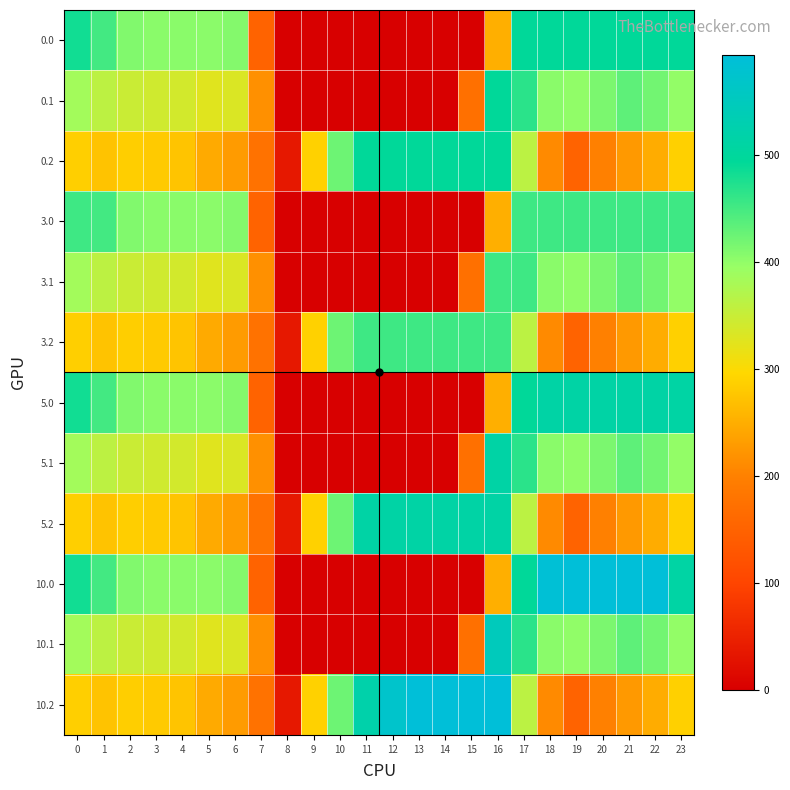

Reading left to right, transcribe all the data shown in this chart.

0.0: 0=482.0	1=449.5	2=410.3	3=404.4	4=404.9	5=403.8	6=408.0	7=150.1	8=0.0	9=0.0	10=0.0	11=0.0	12=0.0	13=0.0	14=0.0	15=0.0	16=250.9	17=494.8	18=495.0	19=495.0	20=495.0	21=495.0	22=495.0	23=495.0
0.1: 0=384.6	1=361.1	2=347.9	3=342.7	4=339.6	5=325.7	6=332.2	7=217.1	8=0.0	9=0.0	10=0.0	11=0.0	12=0.0	13=0.0	14=0.0	15=173.1	16=495.0	17=466.6	18=405.4	19=400.2	20=414.5	21=432.4	22=419.9	23=399.4
0.2: 0=287.1	1=272.7	2=285.5	3=281.0	4=274.4	5=245.0	6=228.8	7=176.6	8=35.3	9=288.5	10=423.5	11=495.0	12=495.0	13=495.0	14=495.0	15=495.0	16=495.0	17=362.4	18=210.0	19=151.0	20=199.2	21=226.4	22=247.4	23=287.5
3.0: 0=453.0	1=449.5	2=410.3	3=404.4	4=404.9	5=403.8	6=408.0	7=150.1	8=0.0	9=0.0	10=0.0	11=0.0	12=0.0	13=0.0	14=0.0	15=0.0	16=250.9	17=453.0	18=453.0	19=453.0	20=453.0	21=453.0	22=453.0	23=453.0
3.1: 0=384.6	1=361.1	2=347.9	3=342.7	4=339.6	5=325.7	6=332.2	7=217.1	8=0.0	9=0.0	10=0.0	11=0.0	12=0.0	13=0.0	14=0.0	15=173.1	16=453.0	17=453.0	18=405.4	19=400.2	20=414.5	21=432.4	22=419.9	23=399.4
3.2: 0=287.1	1=272.7	2=285.5	3=281.0	4=274.4	5=245.0	6=228.8	7=176.6	8=35.3	9=288.5	10=423.5	11=453.0	12=453.0	13=453.0	14=453.0	15=453.0	16=453.0	17=362.4	18=210.0	19=151.0	20=199.2	21=226.4	22=247.4	23=287.5
5.0: 0=482.0	1=449.5	2=410.3	3=404.4	4=404.9	5=403.8	6=408.0	7=150.1	8=0.0	9=0.0	10=0.0	11=0.0	12=0.0	13=0.0	14=0.0	15=0.0	16=250.9	17=494.8	18=512.0	19=512.0	20=512.0	21=512.0	22=512.0	23=511.3
5.1: 0=384.6	1=361.1	2=347.9	3=342.7	4=339.6	5=325.7	6=332.2	7=217.1	8=0.0	9=0.0	10=0.0	11=0.0	12=0.0	13=0.0	14=0.0	15=173.1	16=512.0	17=466.6	18=405.4	19=400.2	20=414.5	21=432.4	22=419.9	23=399.4
5.2: 0=287.1	1=272.7	2=285.5	3=281.0	4=274.4	5=245.0	6=228.8	7=176.6	8=35.3	9=288.5	10=423.5	11=512.0	12=512.0	13=512.0	14=512.0	15=512.0	16=512.0	17=362.4	18=210.0	19=151.0	20=199.2	21=226.4	22=247.4	23=287.5
10.0: 0=482.0	1=449.5	2=410.3	3=404.4	4=404.9	5=403.8	6=408.0	7=150.1	8=0.0	9=0.0	10=0.0	11=0.0	12=0.0	13=0.0	14=0.0	15=0.0	16=250.9	17=494.8	18=586.7	19=593.0	20=593.0	21=593.0	22=592.3	23=511.3
10.1: 0=384.6	1=361.1	2=347.9	3=342.7	4=339.6	5=325.7	6=332.2	7=217.1	8=0.0	9=0.0	10=0.0	11=0.0	12=0.0	13=0.0	14=0.0	15=173.1	16=547.3	17=466.6	18=405.4	19=400.2	20=414.5	21=432.4	22=419.9	23=399.4
10.2: 0=287.1	1=272.7	2=285.5	3=281.0	4=274.4	5=245.0	6=228.8	7=176.6	8=35.3	9=288.5	10=423.5	11=520.6	12=571.2	13=593.0	14=593.0	15=593.0	16=593.0	17=362.4	18=210.0	19=151.0	20=199.2	21=226.4	22=247.4	23=287.5